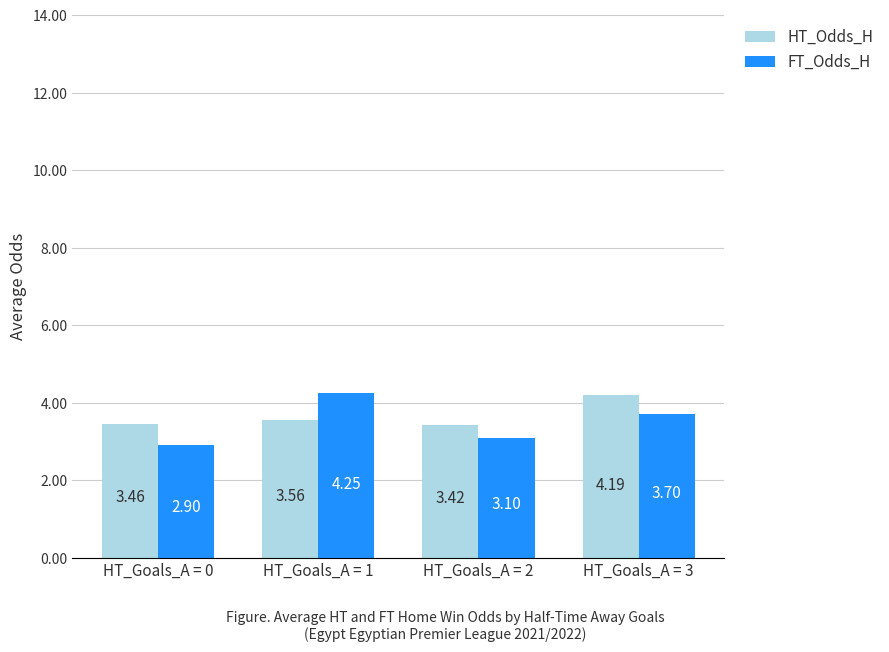

Which series changed the most between HT_Goals_A = 1 and HT_Goals_A = 3?

HT_Odds_H